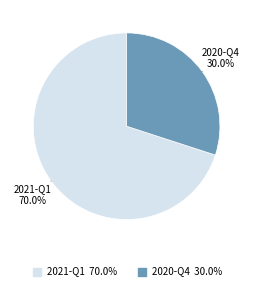

To the nearest percent, what is the difference between the 2020-Q4 and 2021-Q1 slice percentages?

40%